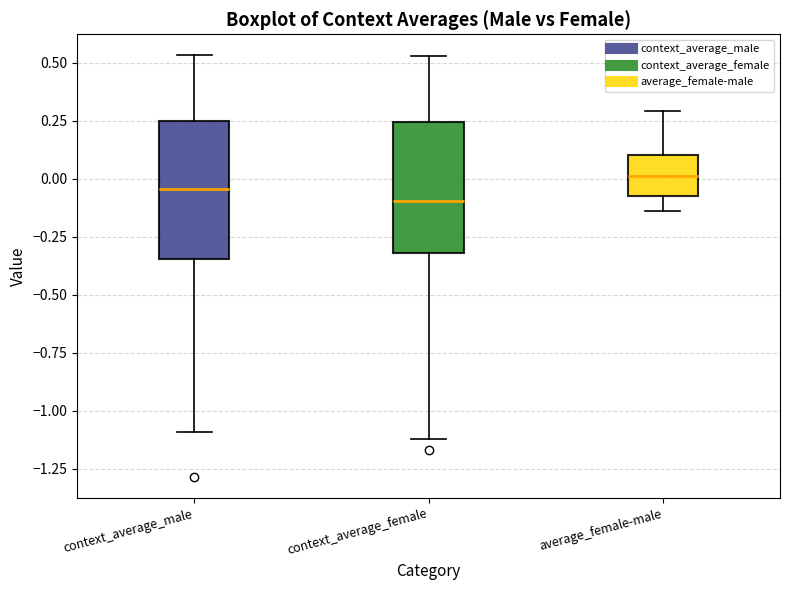

Which box has the highest median line?

average_female-male